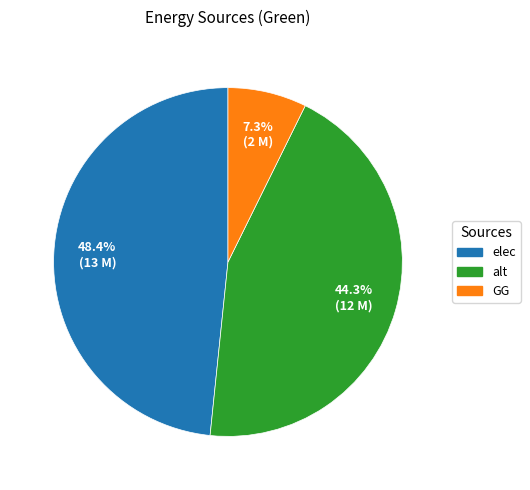

Which category has the smallest portion of the pie?

GG